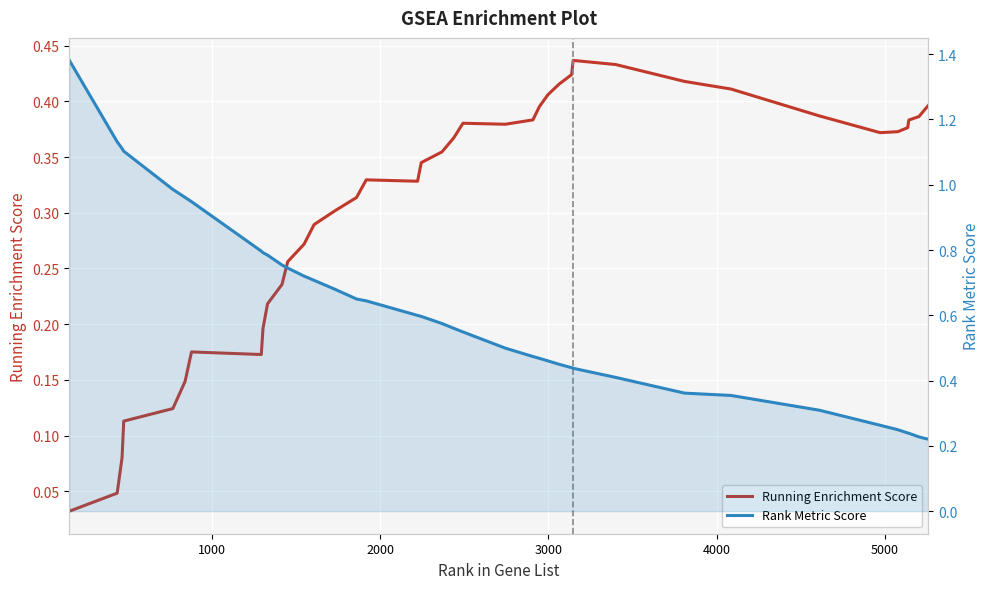

At how many categories does at least one series exceed 0?

40